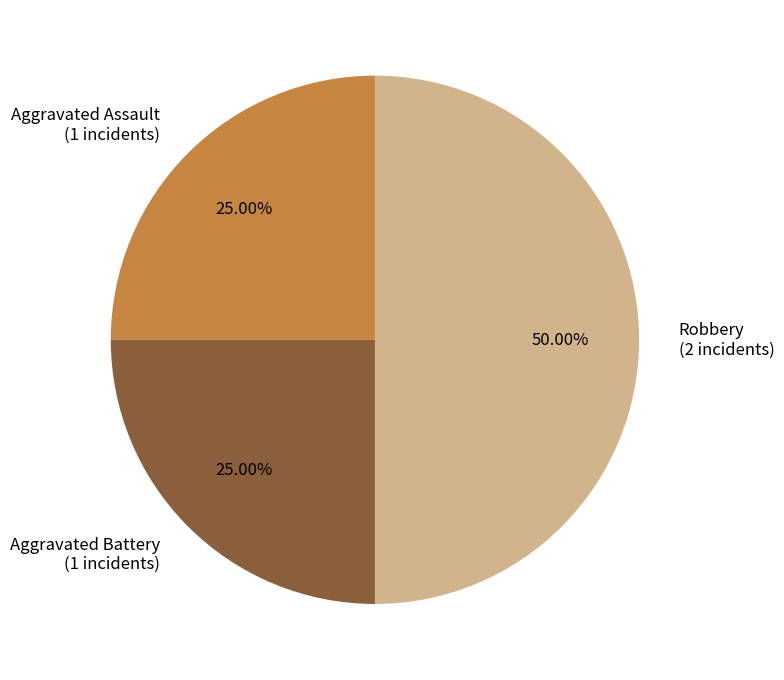

Which slice is the largest?

Robbery